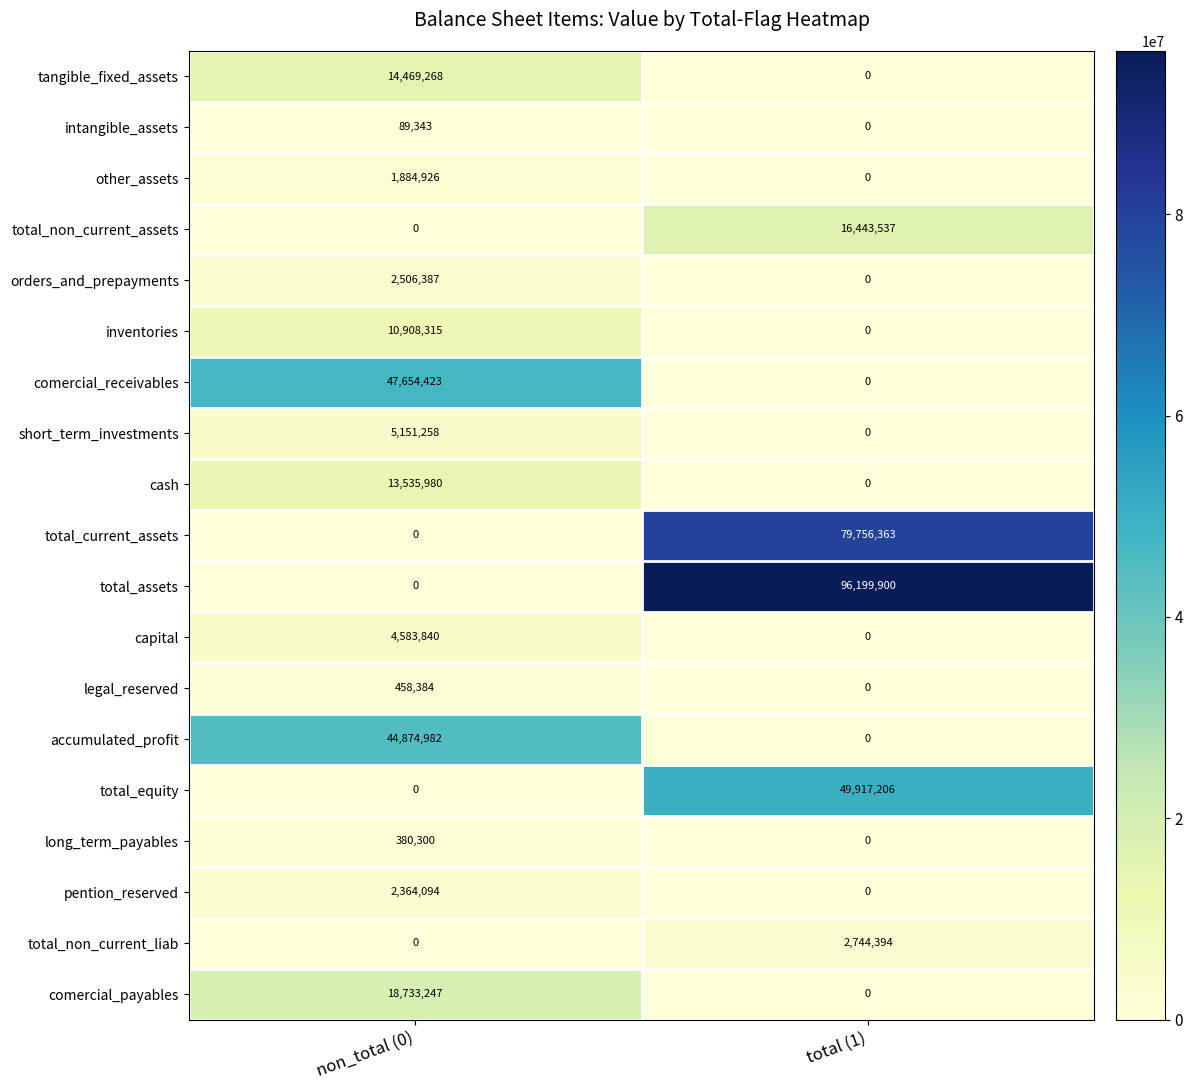

What is the sum of the total_non_current_assets values at non_total (0) and total (1)?

16443537